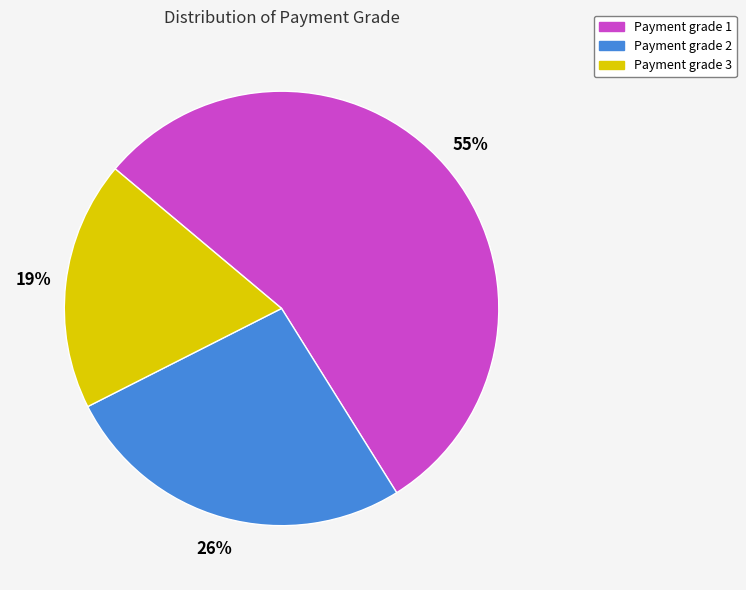

How many slices are in this pie chart?

3